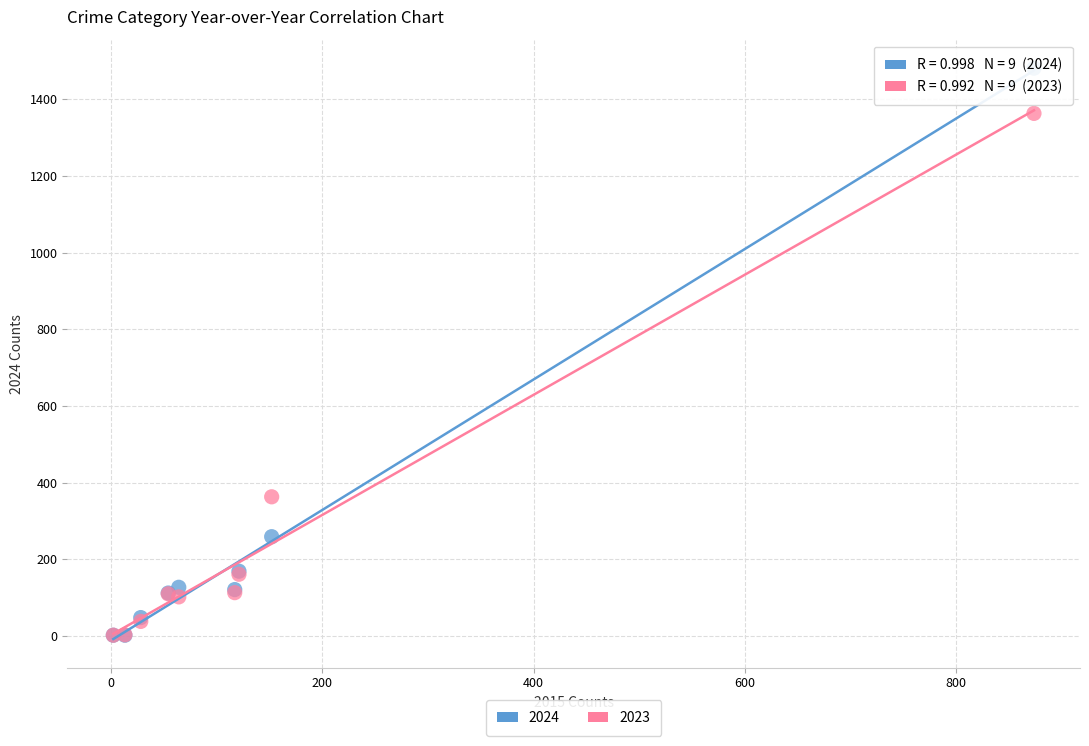

Across all series, what Y value is closest to 741?

363